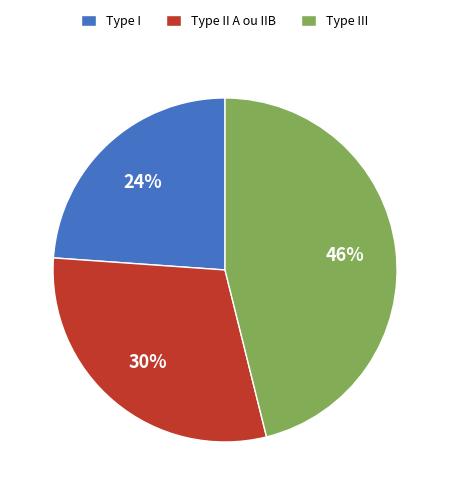

Is the sum of Type I and Type II A ou IIB greater than half?

Yes